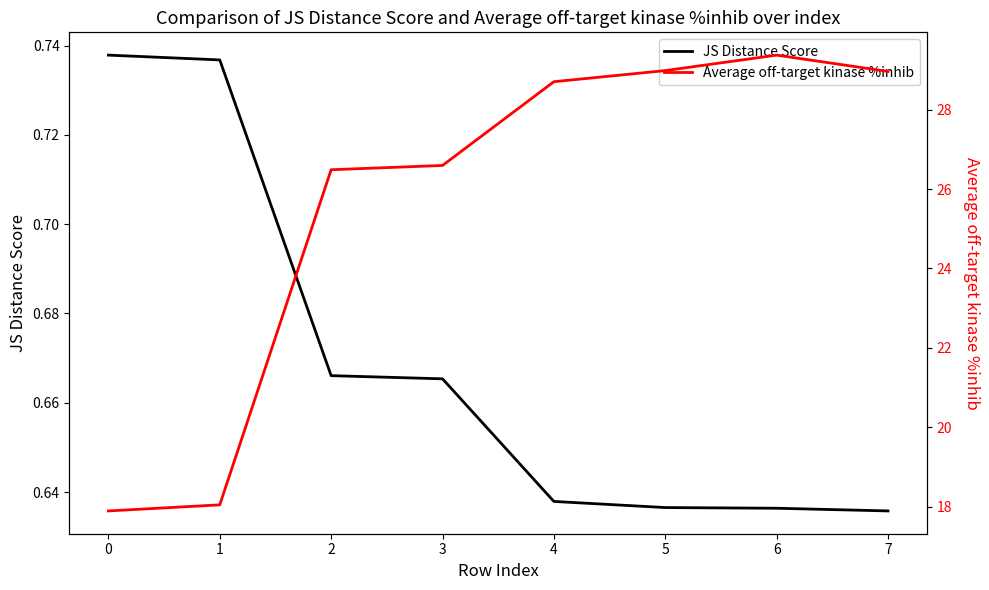

The JS Distance Score series shows 1.1 at 6. True or false?

False